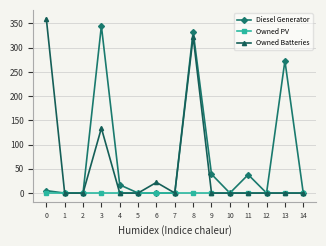

Rank the series by their maximum value, from highest to lowest.

Owned Batteries, Diesel Generator, Owned PV